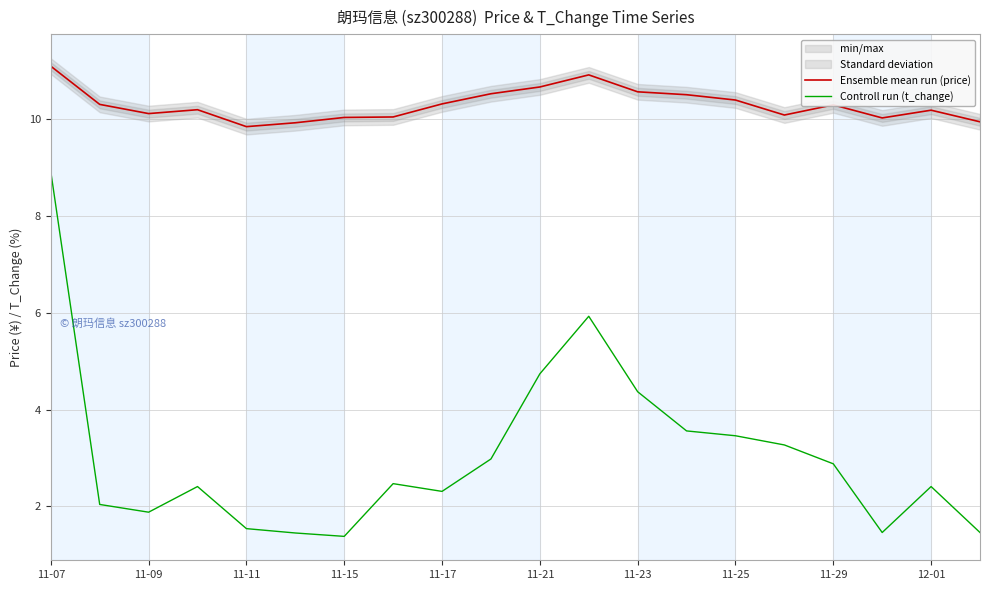

At how many categories does at least one series exceed 3?

20